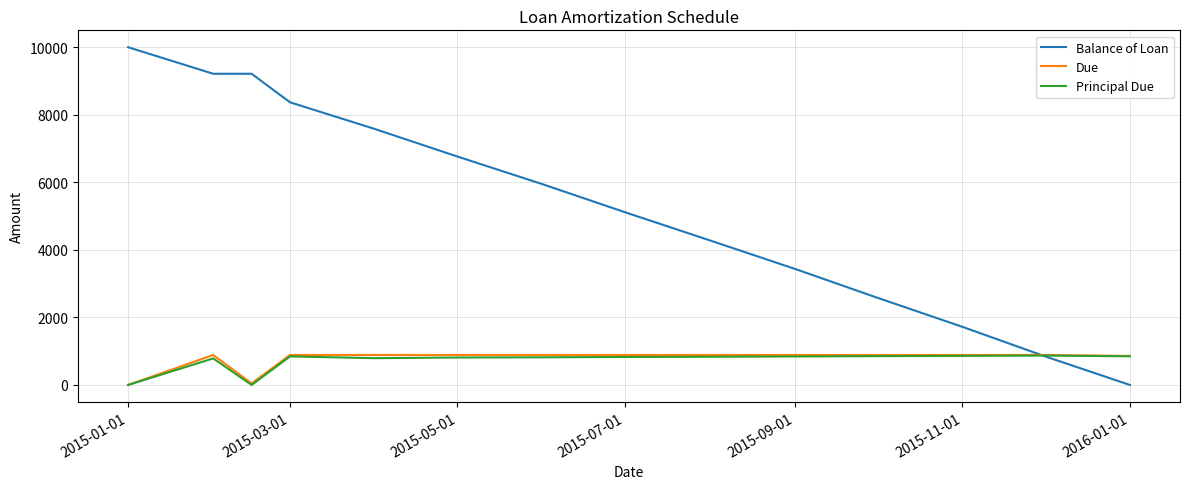

True or false: Principal Due has more than 0 interior local peaks.

True